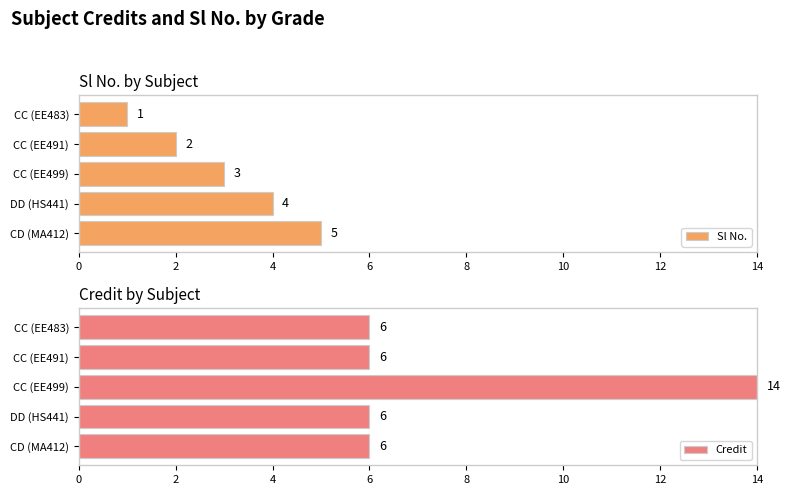

Is it true that Sl No. equals 5 at CD (MA412)?

True